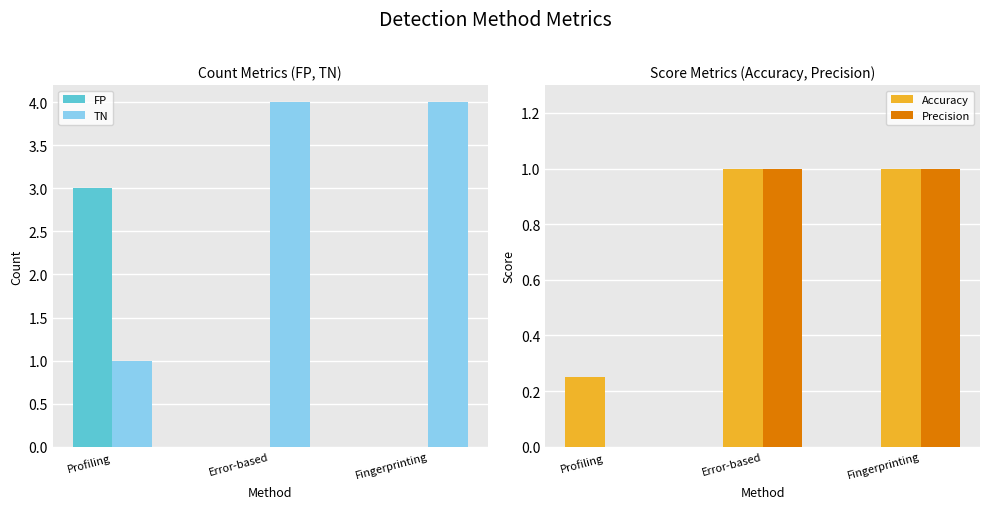

The value of Accuracy at Profiling is 0.2. True or false?

True